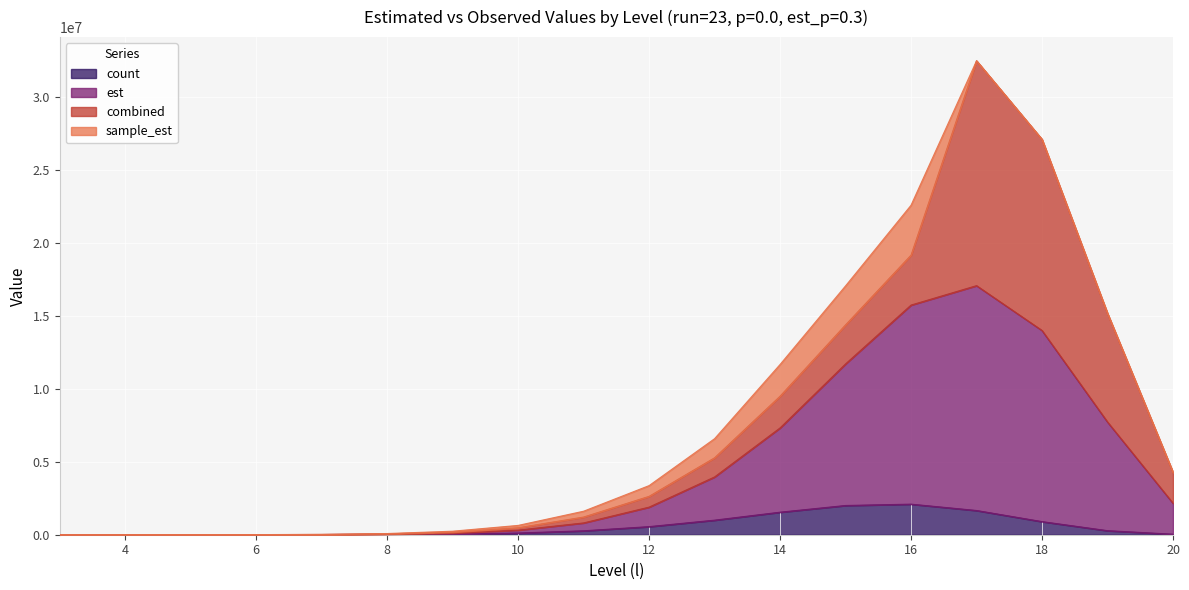

Between 20 and 12, which is larger?

12